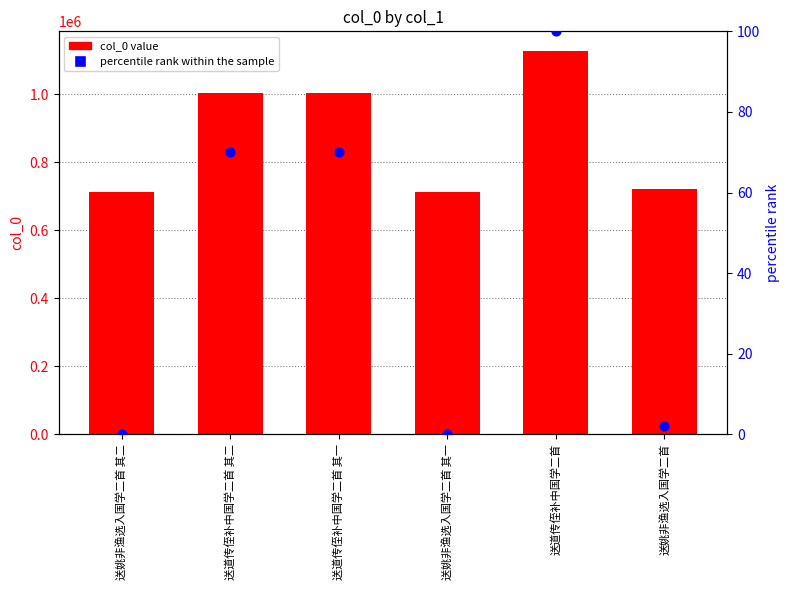

Which series has the largest Y range (max minus min)?

col_0